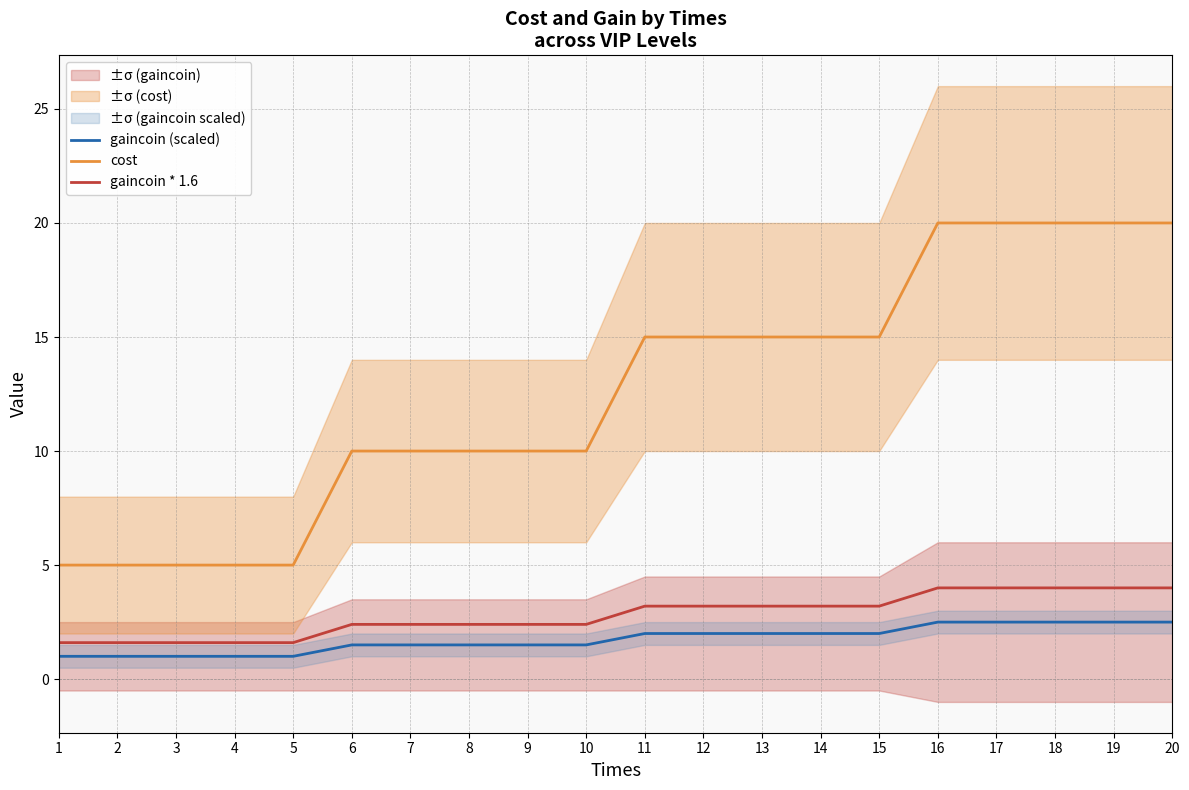

At how many categories does at least one series exceed 8?

15